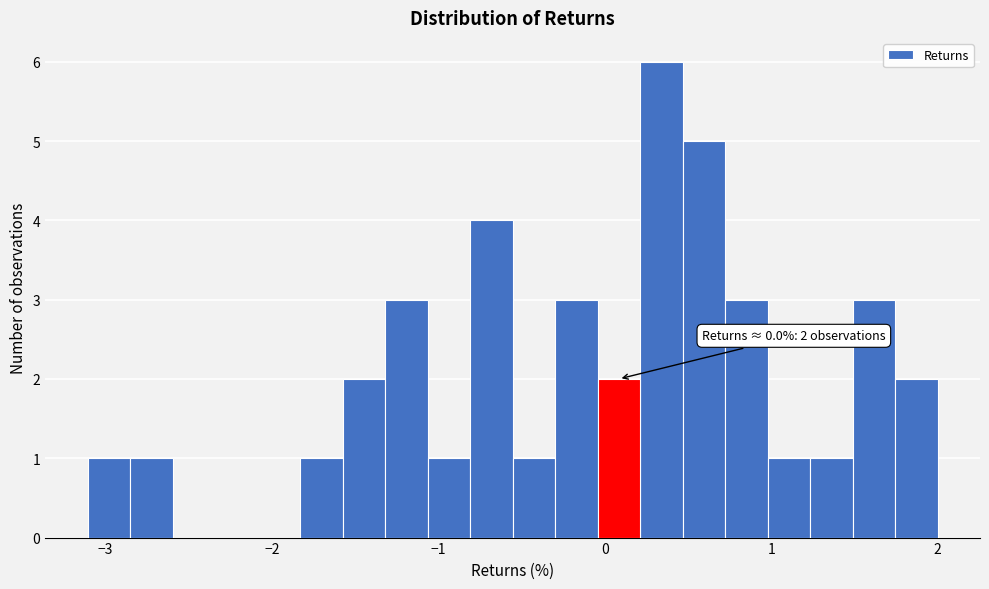

Around what value on the x-axis is the tallest bar? Give the approximate position of its centre, as read against the axis.

0.3